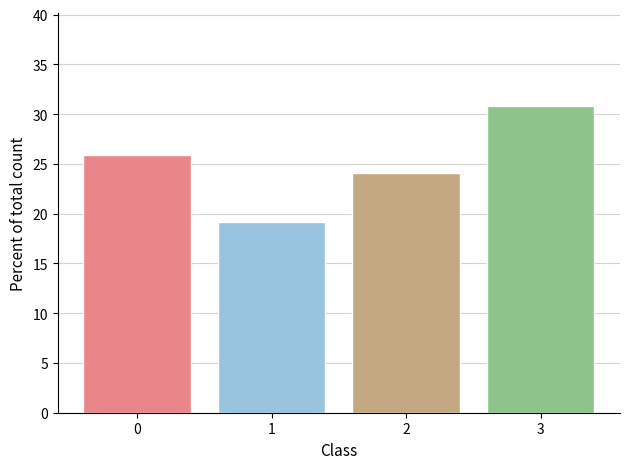

Reading left to right, list all the values displayed in this chart.

0=25.9	1=19.1	2=24.1	3=30.9